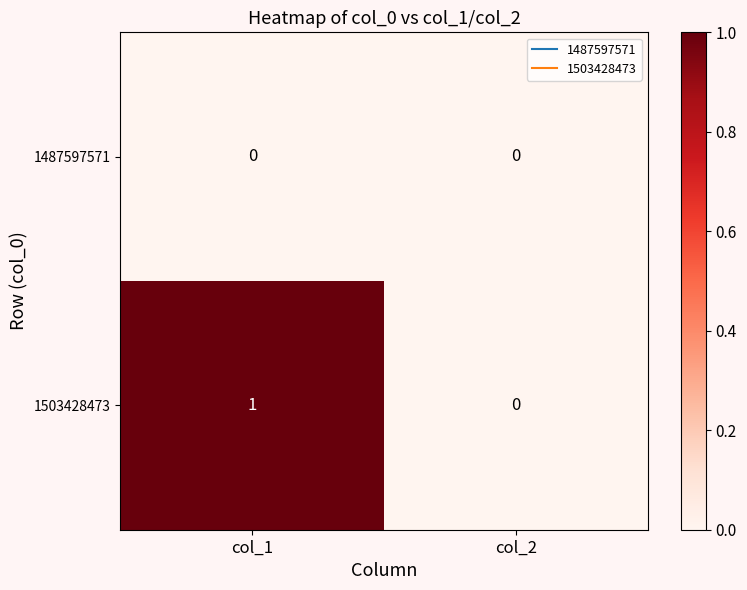

Rank the series at col_1 from lowest to highest value.

1487597571, 1503428473